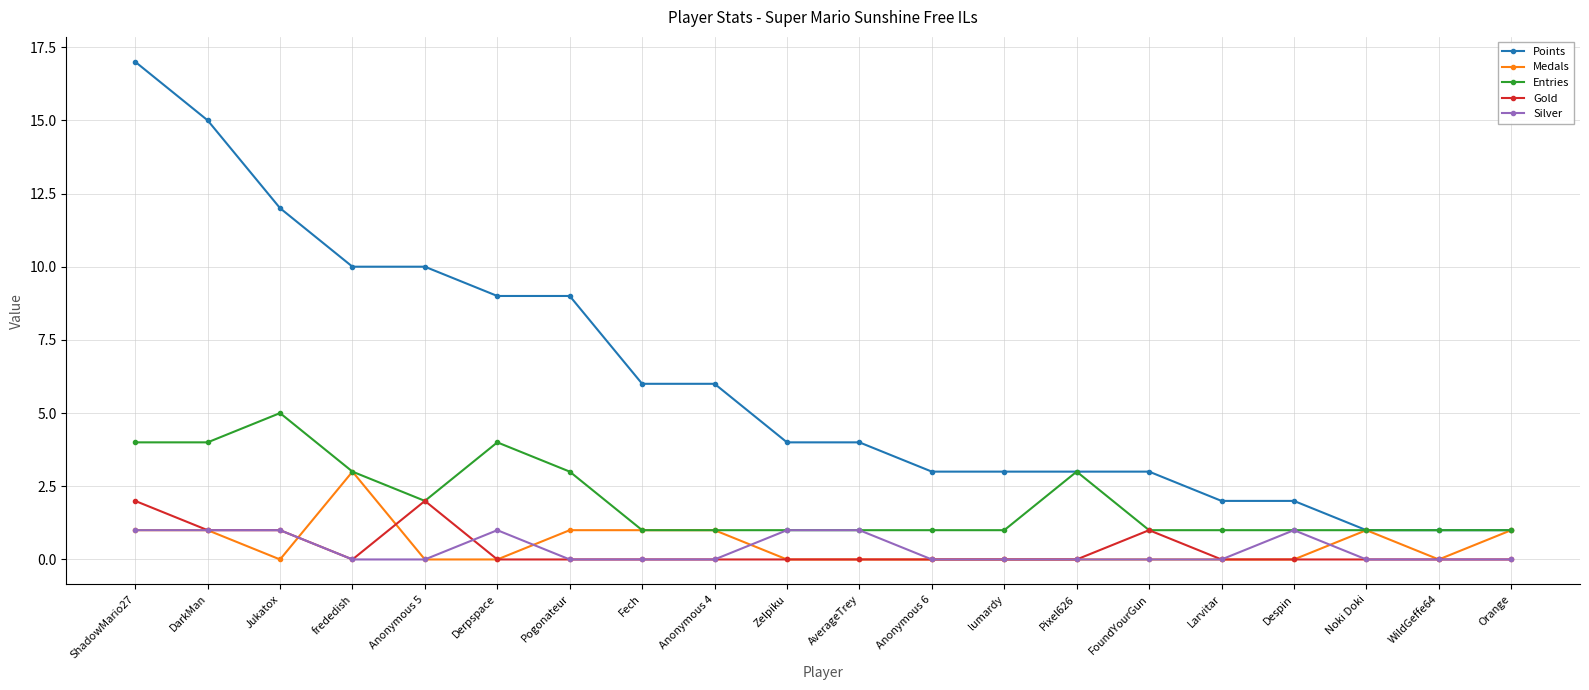

Which series has the largest total across all categories?

Points